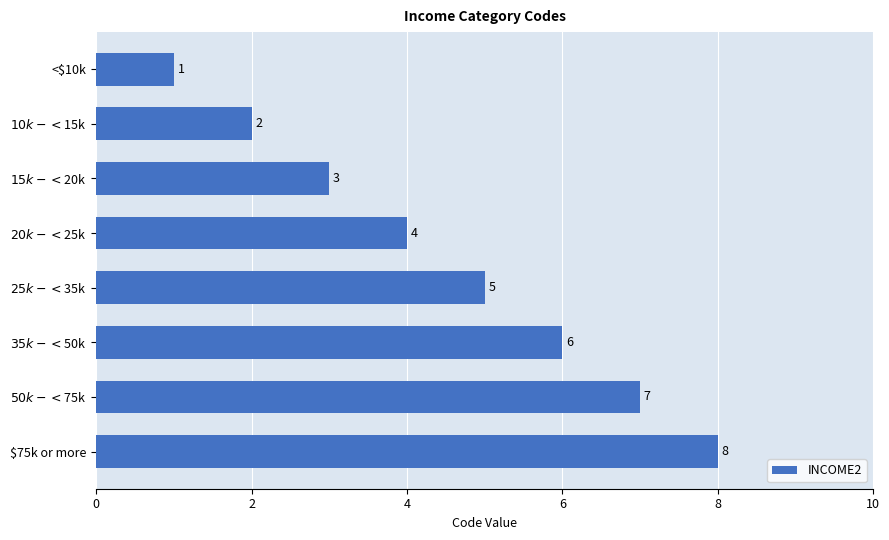

The chart shows a value of 11 at $75k or more. True or false?

False